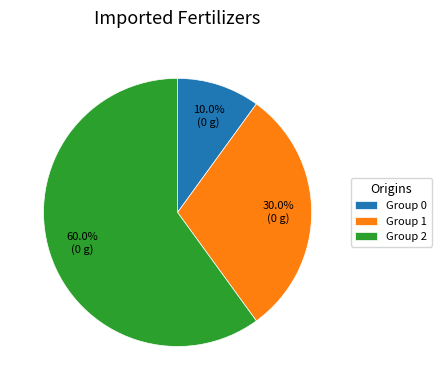

What percentage is NOT represented by Group 0?

90.0%